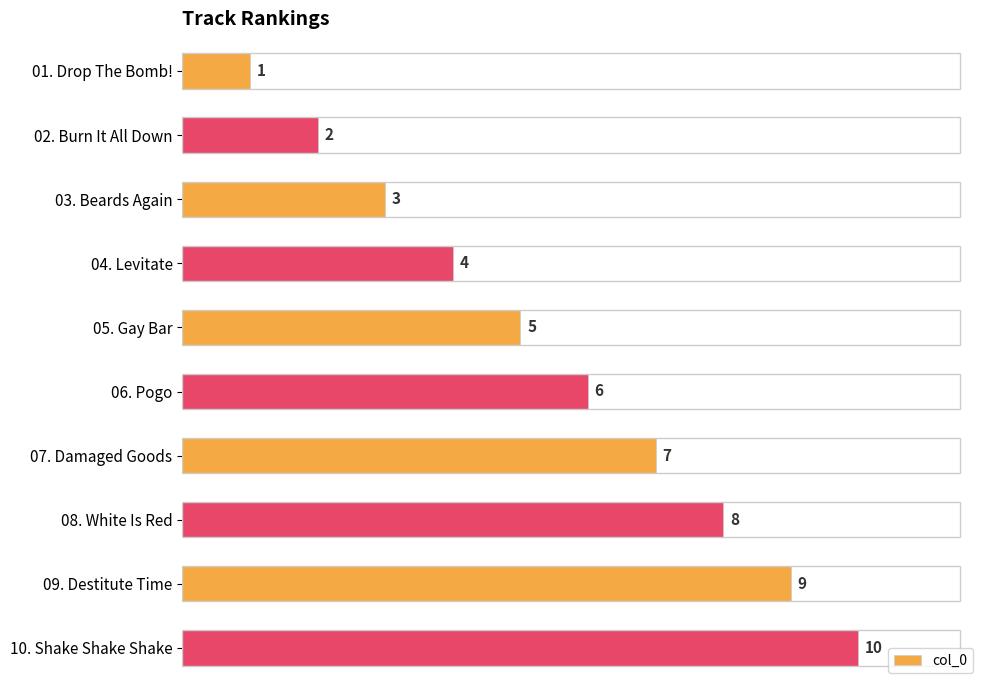

What is the smallest value displayed?

1